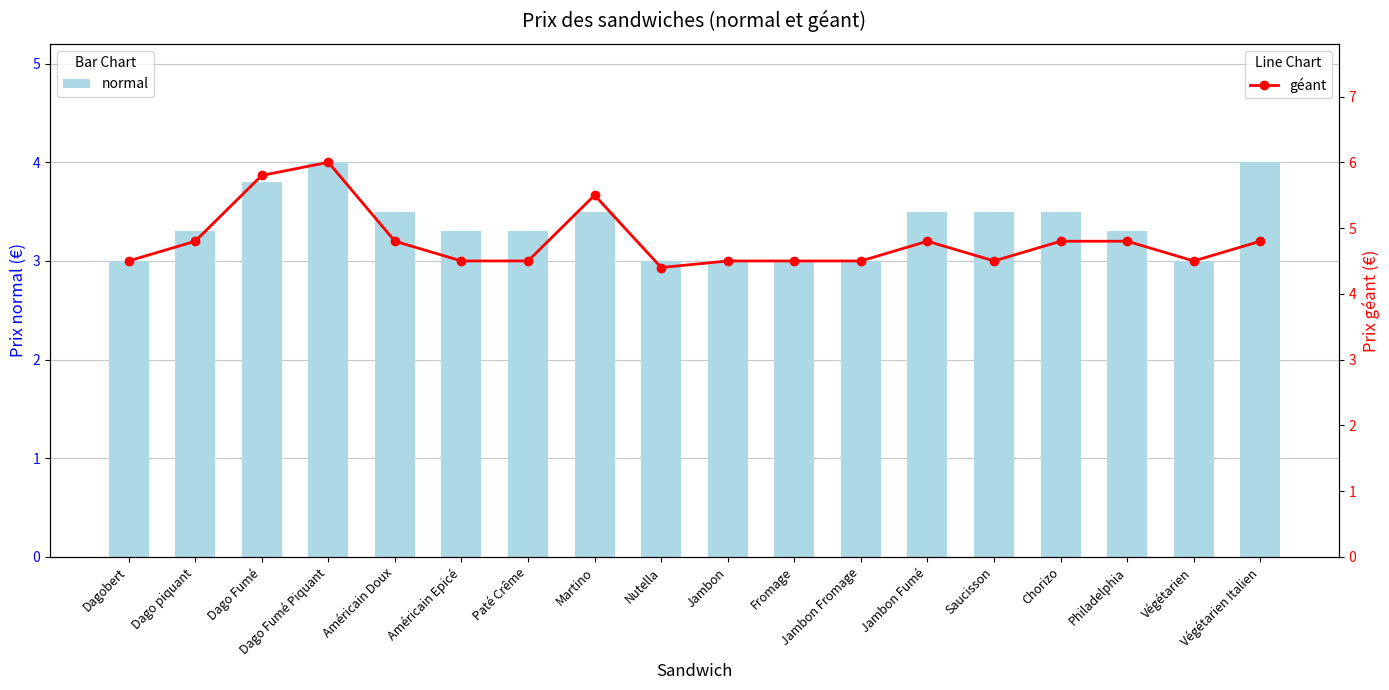

At which label does géant reach its peak?

Dago Fumé Piquant